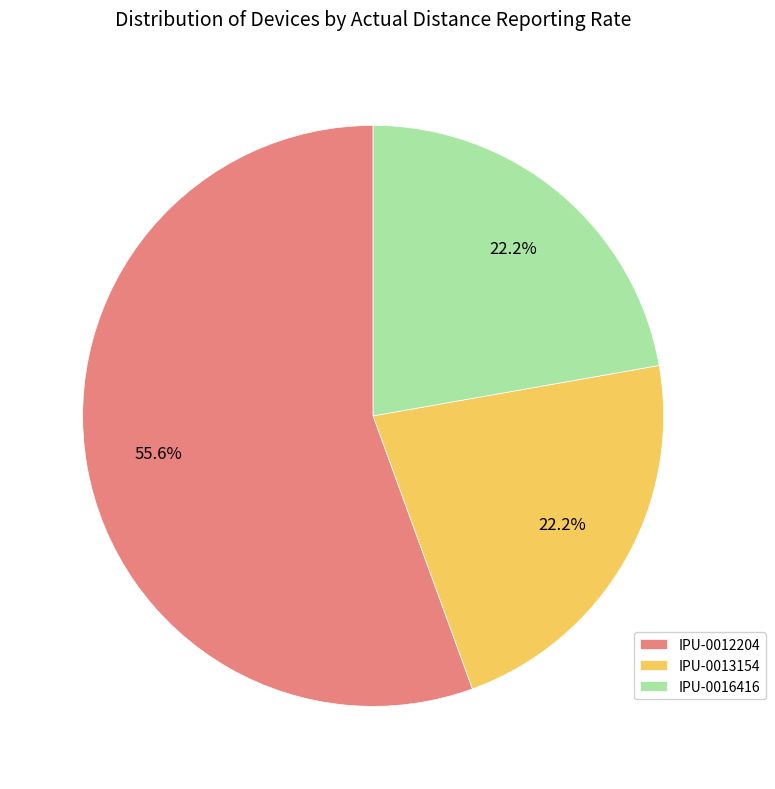

Is there a majority slice in this chart?

Yes